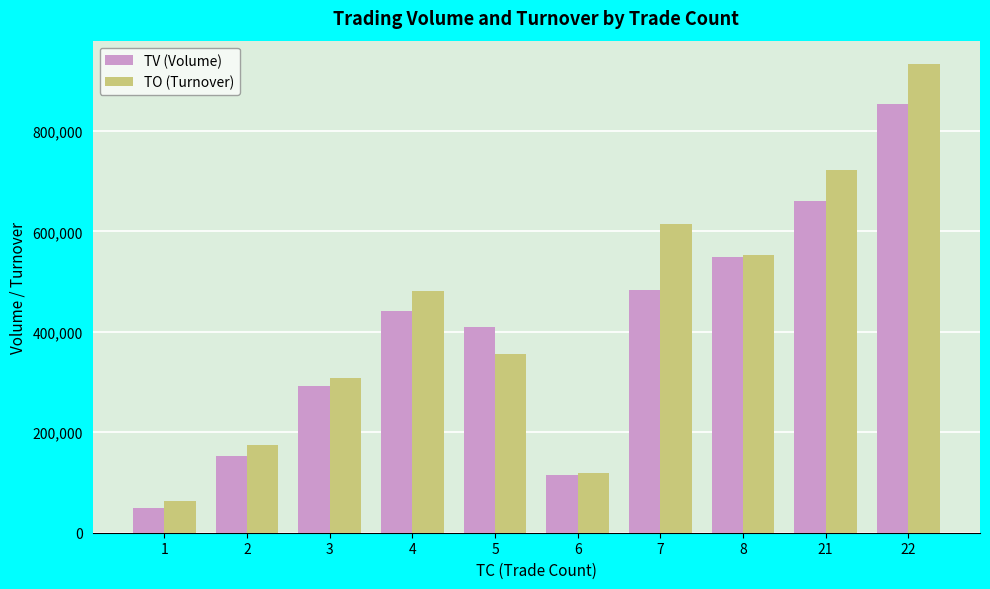

Rank the categories by TO (Turnover) value from lowest to highest.

1, 6, 2, 3, 5, 4, 8, 7, 21, 22